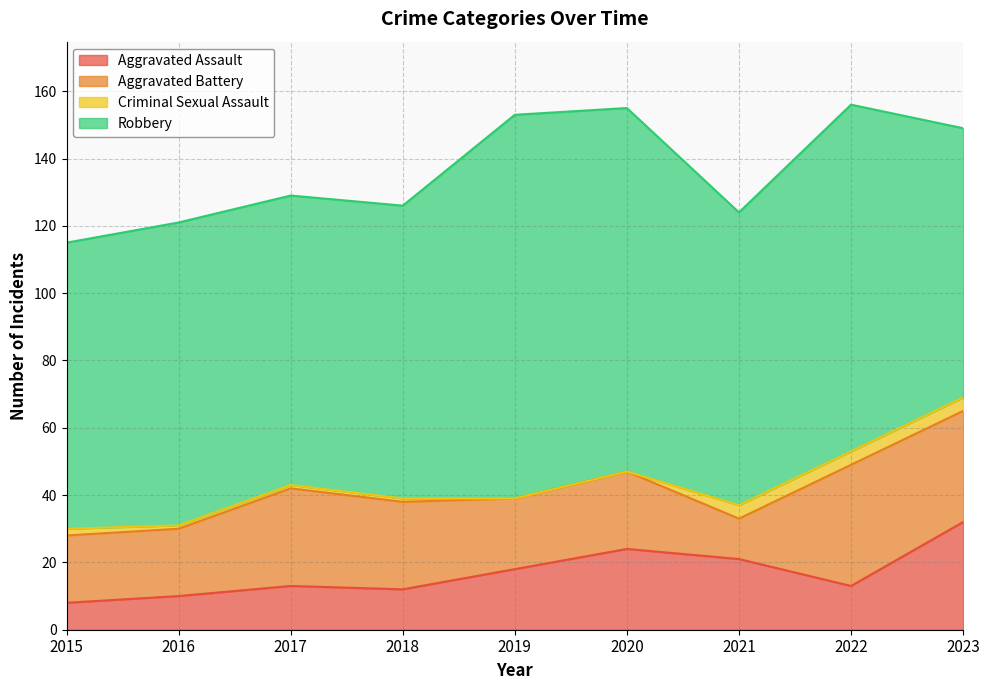

After their last crossing, which series has the higher values: Aggravated Assault or Aggravated Battery?

Aggravated Battery